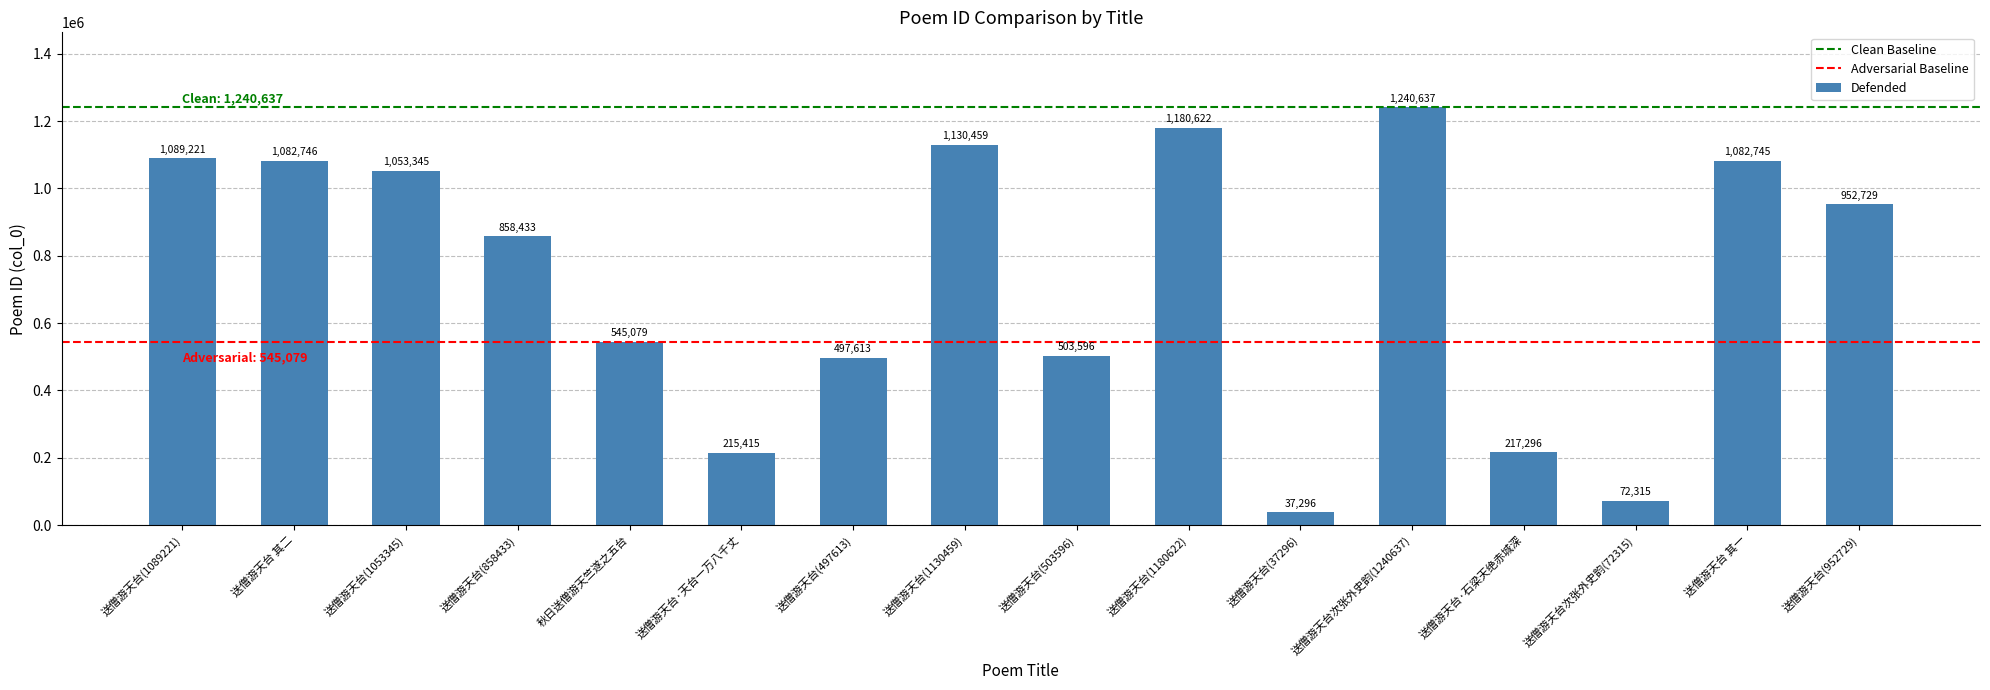

Reading left to right, list all the values displayed in this chart.

1089221	1082746	1053345	858433	545079	215415	497613	1130459	503596	1180622	37296	1240637	217296	72315	1082745	952729